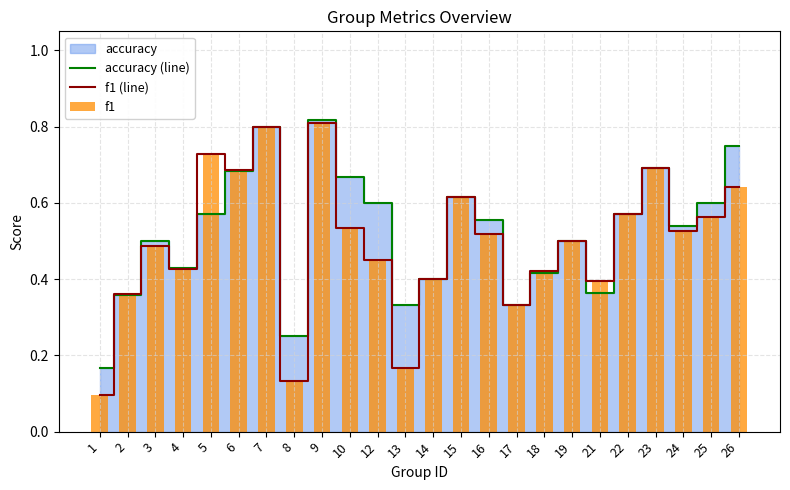

The value of accuracy (line) at 19 is 0.3. True or false?

False